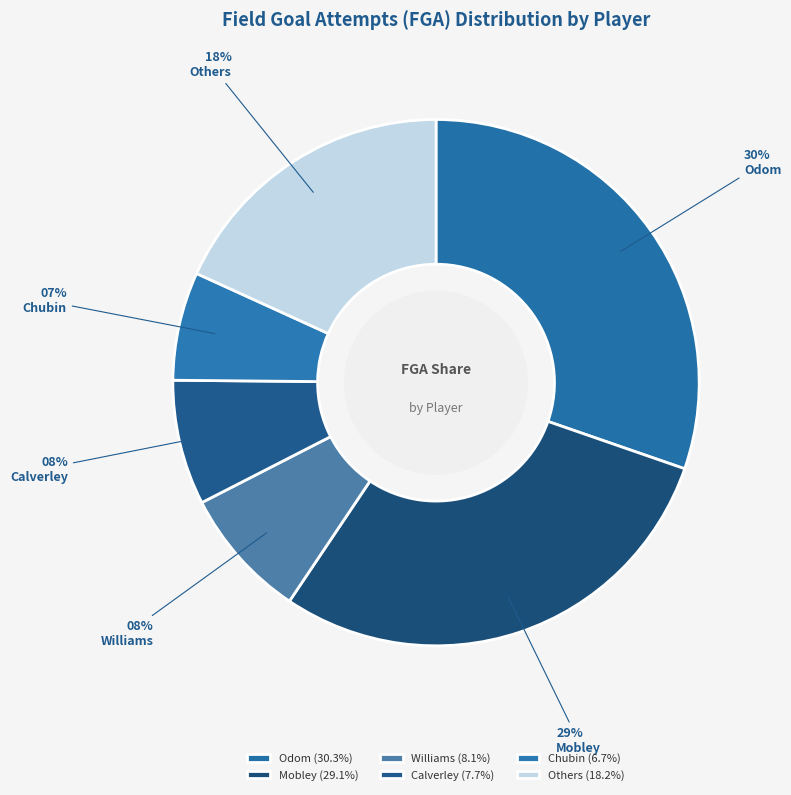

How many slices are in this pie chart?

6